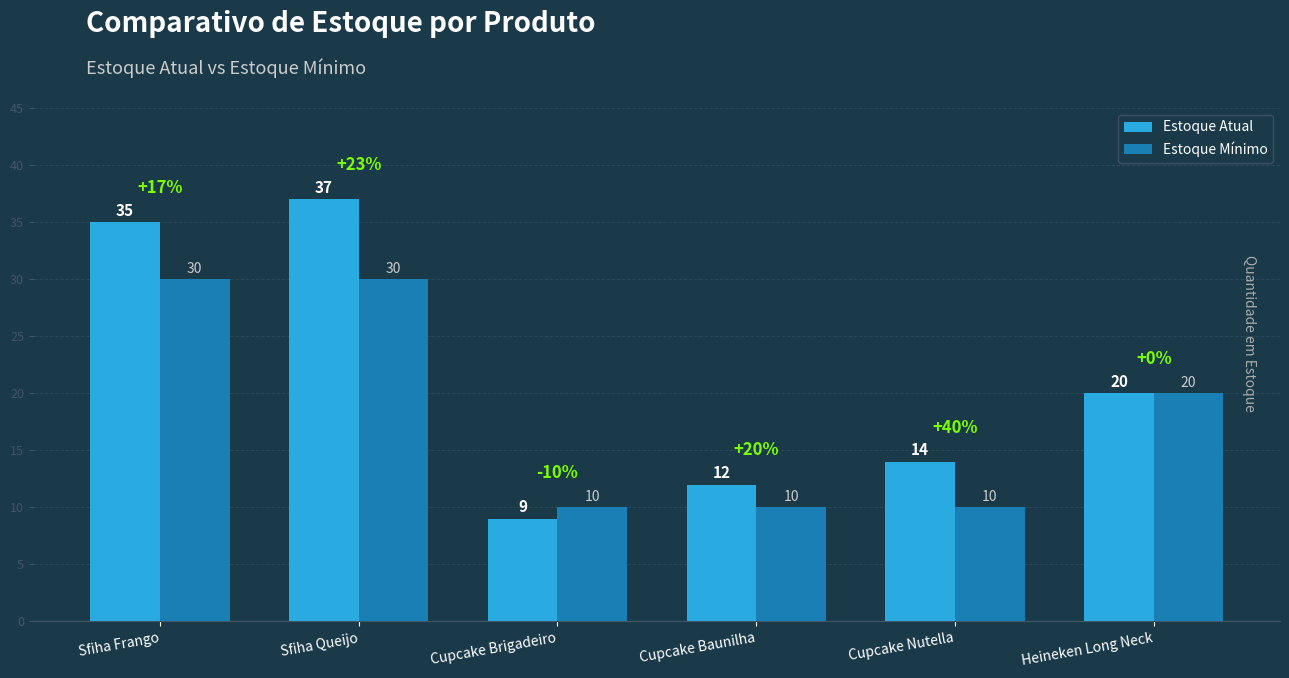

What are all the series names shown in the legend?

Estoque Atual, Estoque Mínimo